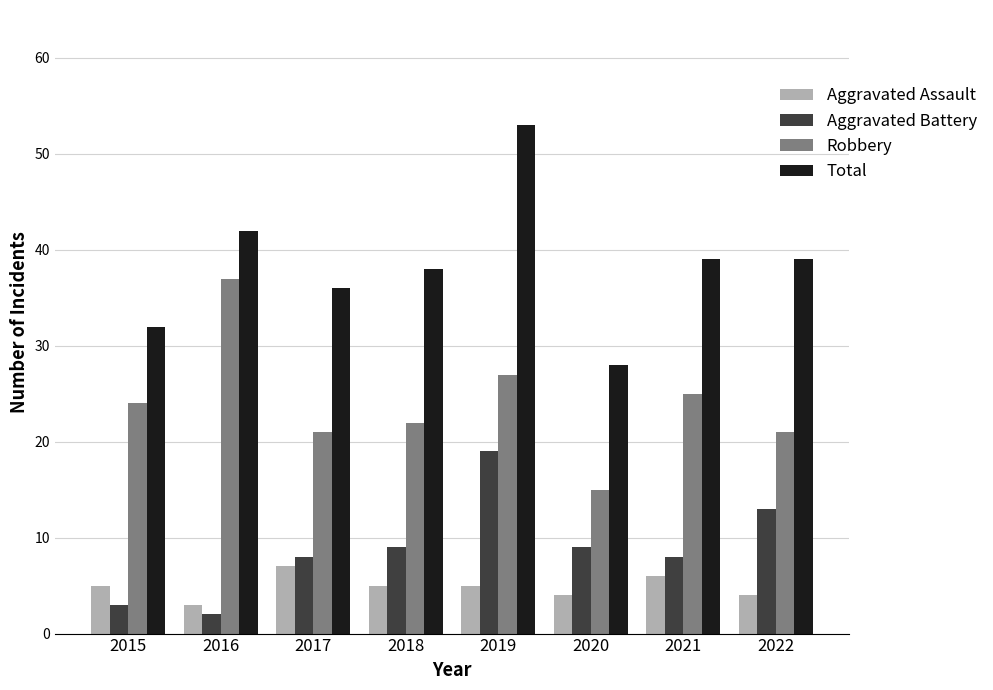

Rank the series at 2022 from lowest to highest value.

Aggravated Assault, Aggravated Battery, Robbery, Total